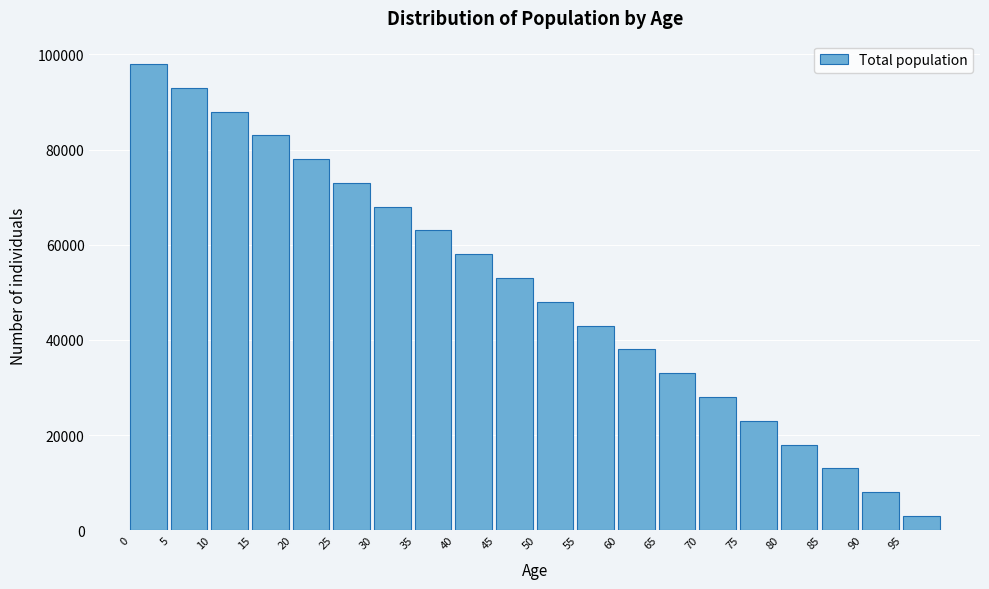

Reading right to left, what are all the values shown in this chart?

95=3000	90=8000	85=13000	80=18000	75=23000	70=28000	65=33000	60=38000	55=43000	50=48000	45=53000	40=58000	35=63000	30=68000	25=73000	20=78000	15=83000	10=88000	5=93000	0=98000